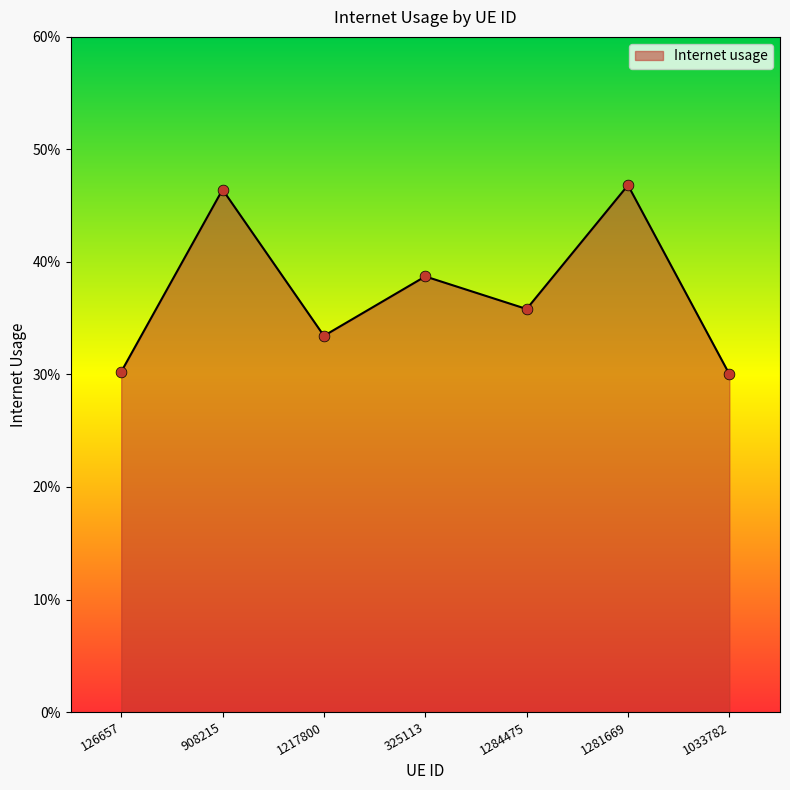

Between 1217800 and 1033782, which is larger?

1217800